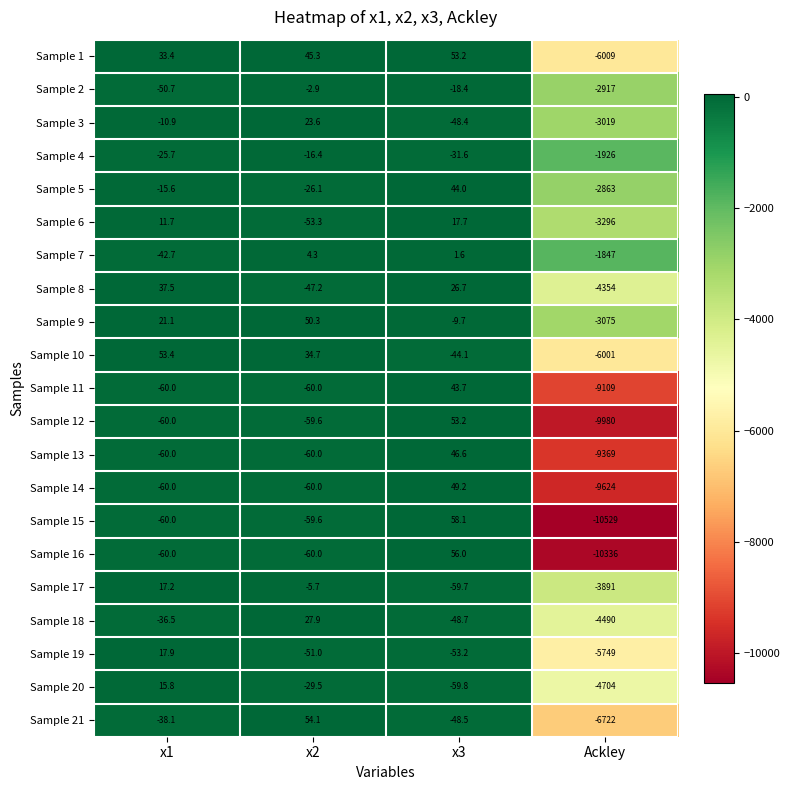

At which category does the chart reach its minimum across all series?

Ackley